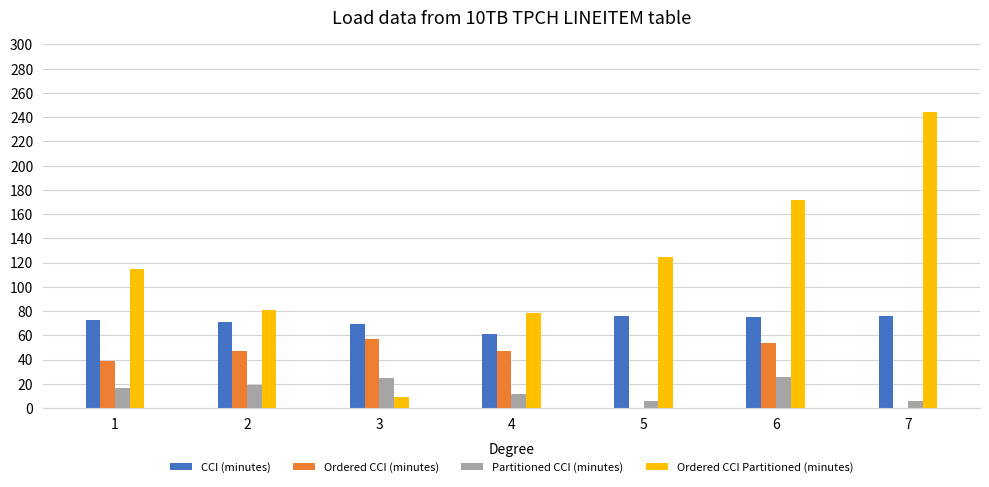

How many groups of bars are there?

7